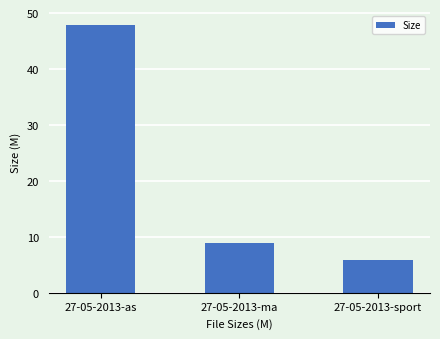

Rank the categories by value from highest to lowest.

27-05-2013-as, 27-05-2013-ma, 27-05-2013-sport